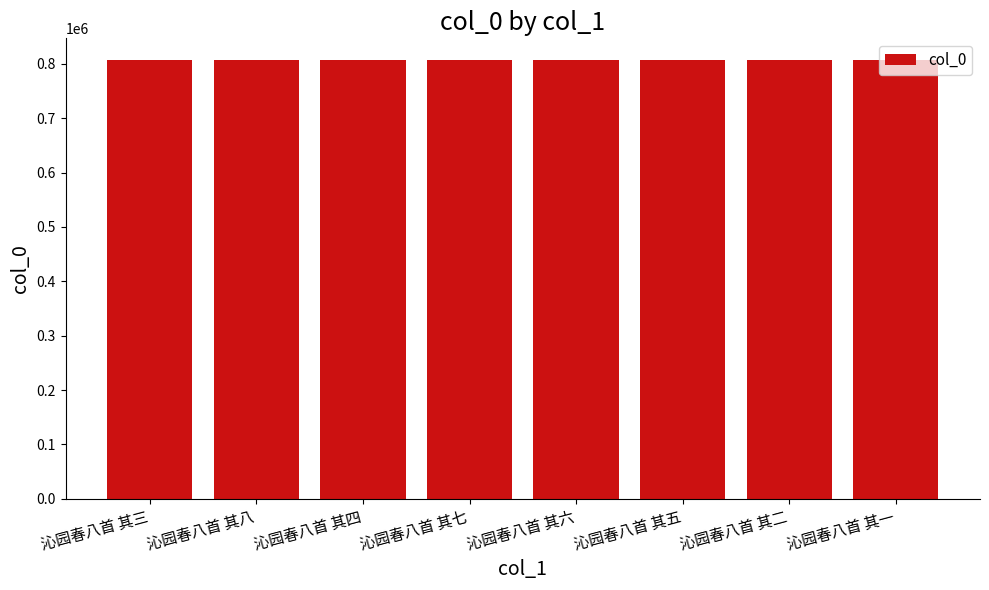

What is the sum of all values?

6452788